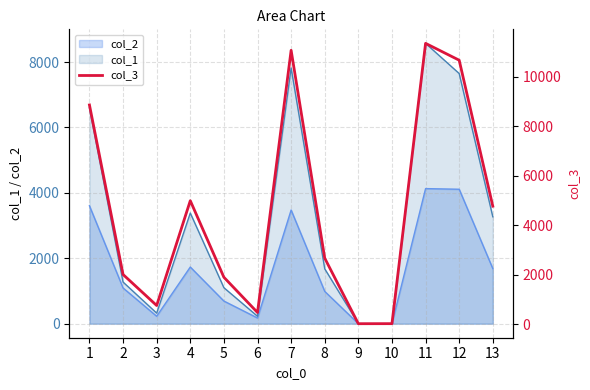

Which category has the highest value across all series?

11